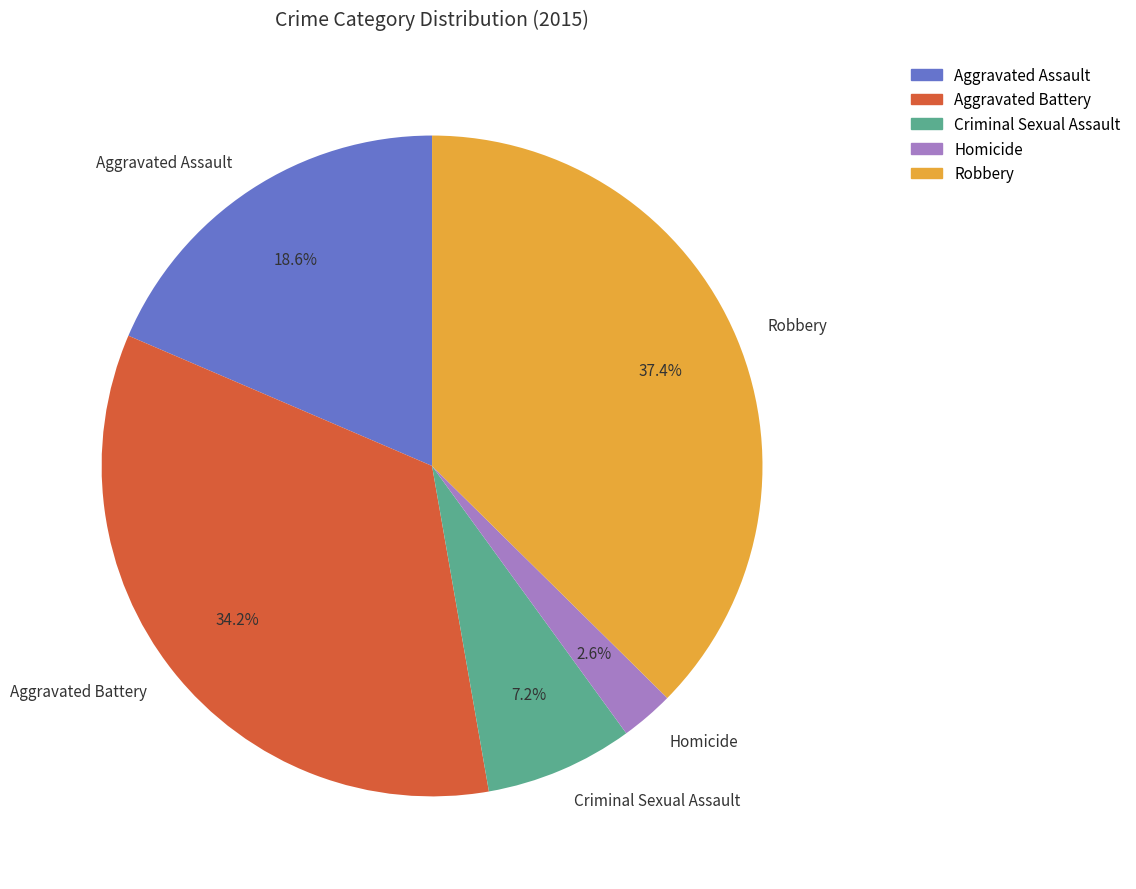

Do Robbery and Aggravated Assault together represent more than half of the pie?

Yes